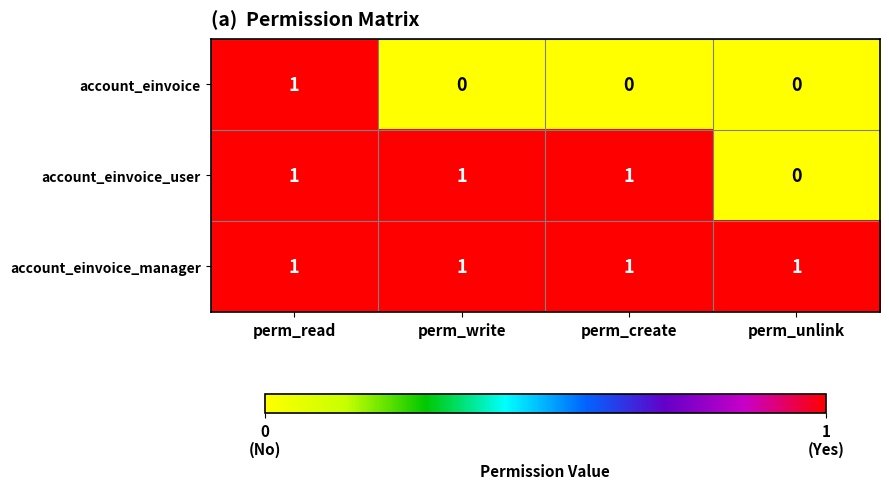

Rank the series by their average value, from lowest to highest.

account_einvoice, account_einvoice_user, account_einvoice_manager